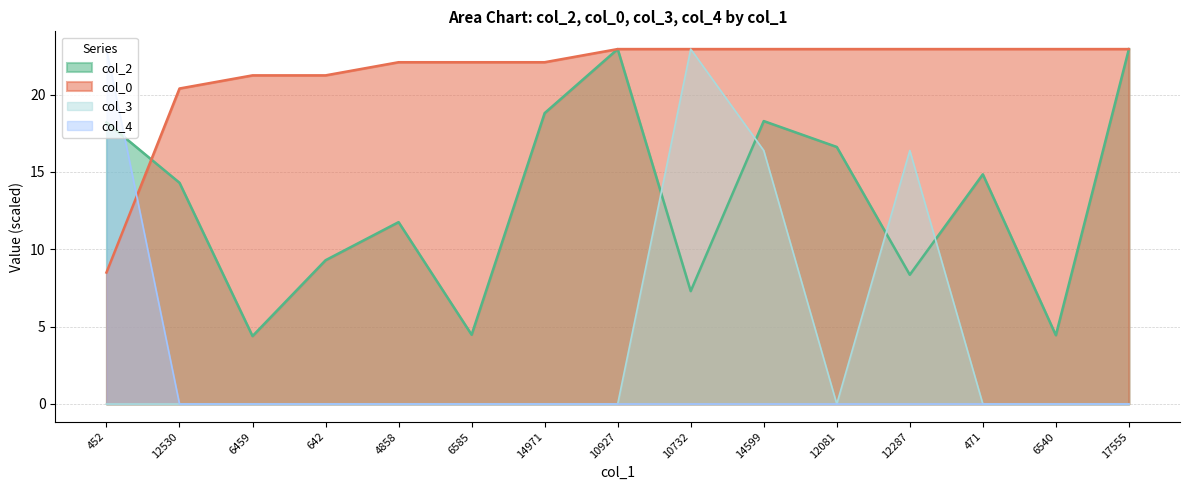

How many lines are shown in the chart?

4